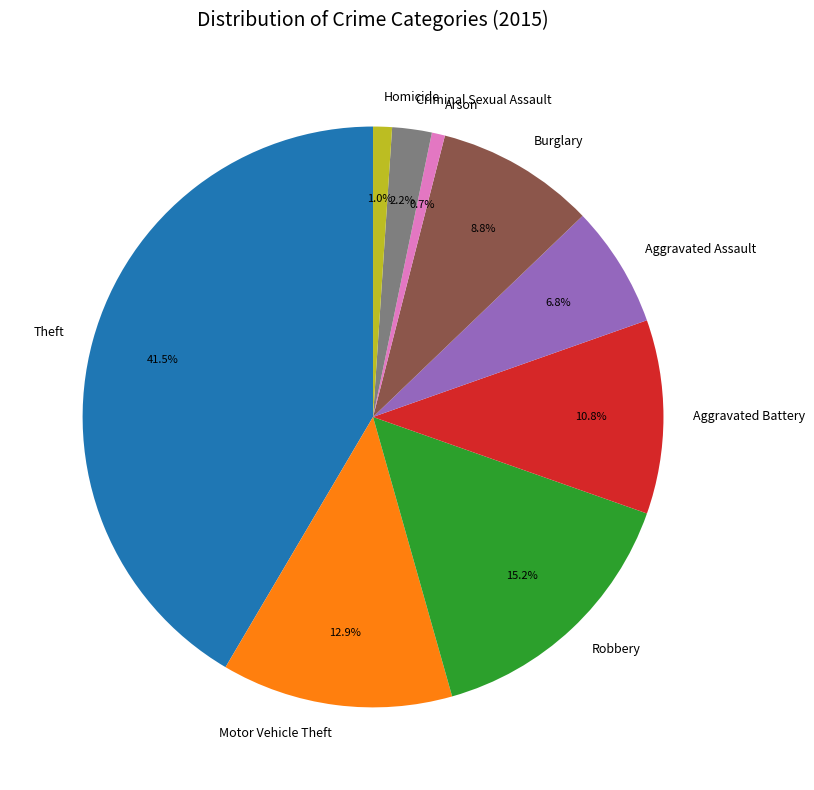

What percentage do Burglary and Motor Vehicle Theft together represent?

21.7%